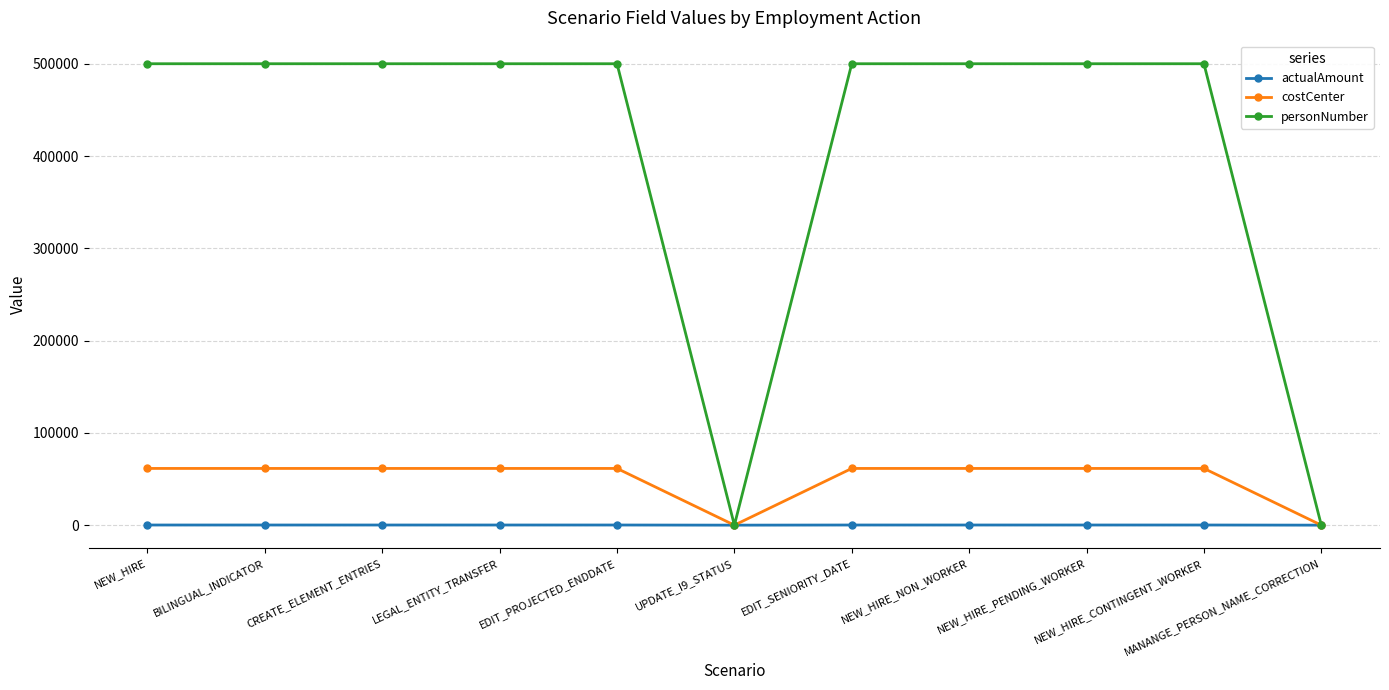

What is the difference between the second highest and minimum values in the actualAmount series?

150